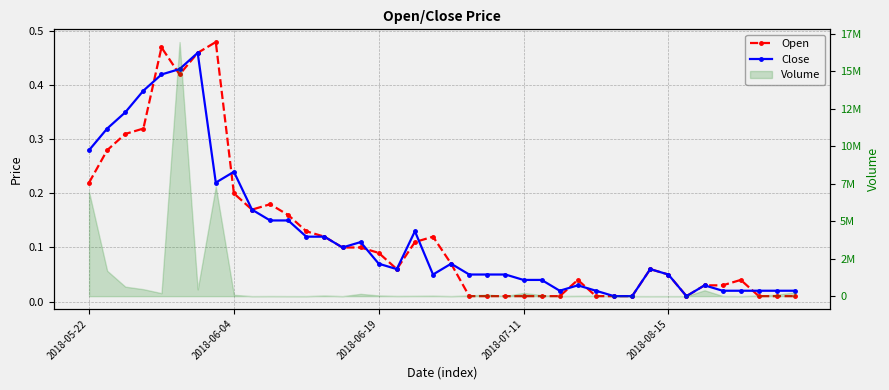

Reading left to right, extract all data points from this chart.

Open: 0.2	0.3	0.3	0.3	0.5	0.4	0.5	0.5	0.2	0.2	0.2	0.2	0.1	0.1	0.1	0.1	0.1	0.1	0.1	0.1	0.1	0.0	0.0	0.0	0.0	0.0	0.0	0.0	0.0	0.0	0.0	0.1	0.1	0.0	0.0	0.0	0.0	0.0	0.0	0.0
Close: 0.3	0.3	0.3	0.4	0.4	0.4	0.5	0.2	0.2	0.2	0.1	0.1	0.1	0.1	0.1	0.1	0.1	0.1	0.1	0.1	0.1	0.1	0.1	0.1	0.0	0.0	0.0	0.0	0.0	0.0	0.0	0.1	0.1	0.0	0.0	0.0	0.0	0.0	0.0	0.0